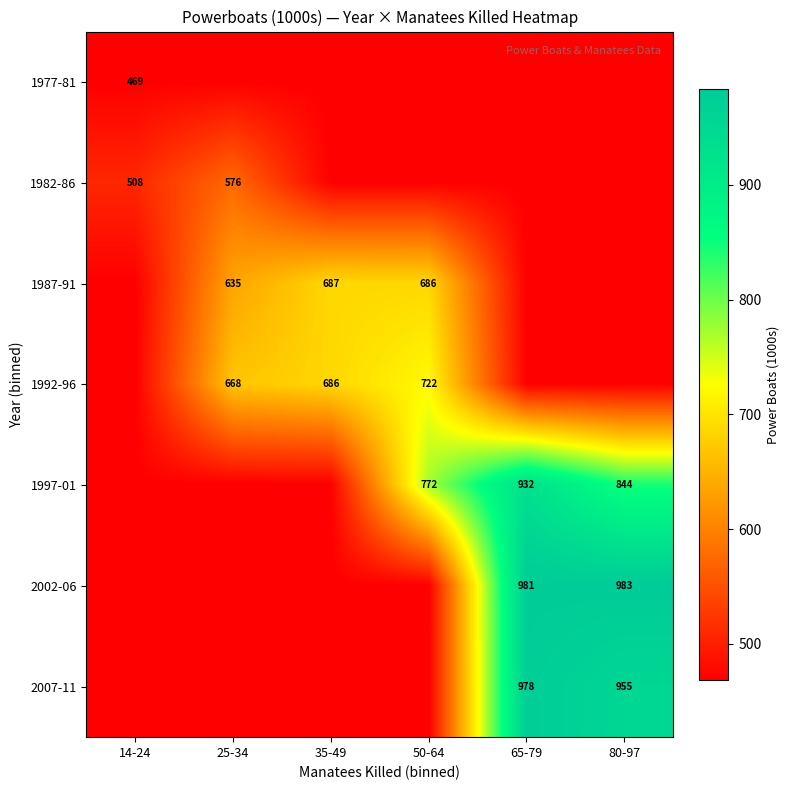

The 1982-86 series shows 233.7 at 14-24. True or false?

False